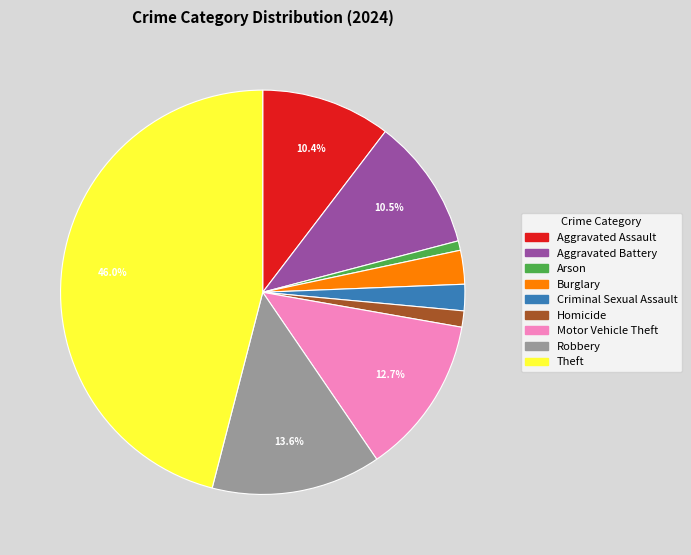

Is the sum of Robbery and Burglary greater than half?

No